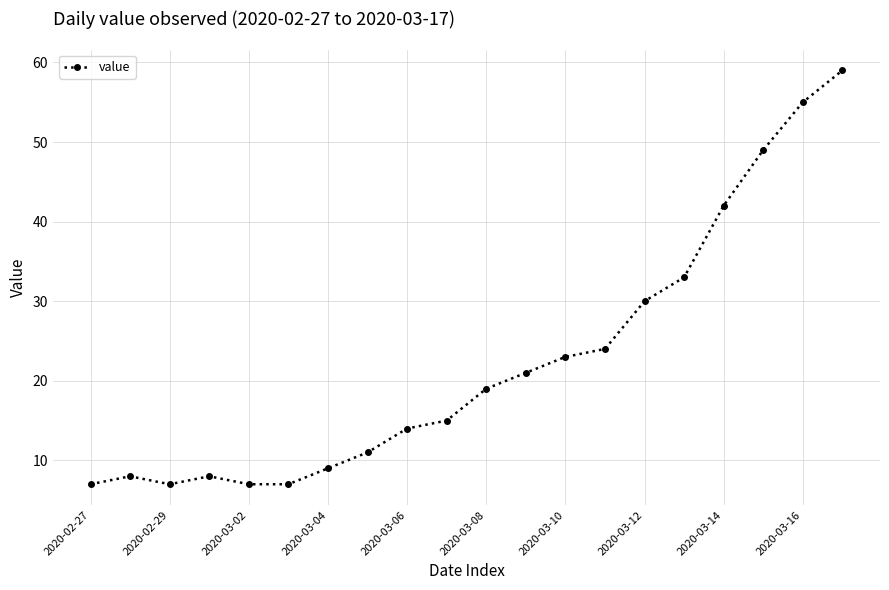

How many lines are shown in the chart?

1